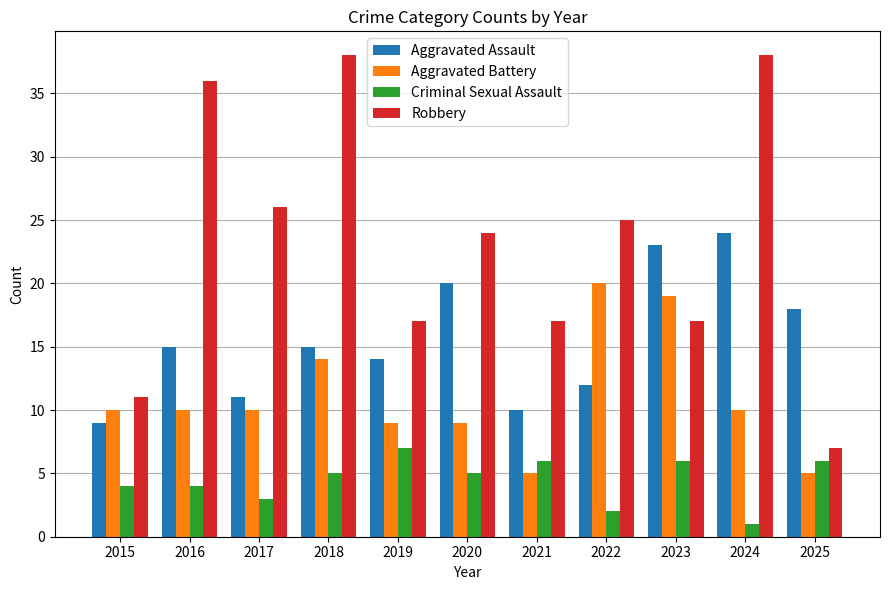

Where is Robbery nearest to the value 22?

2020